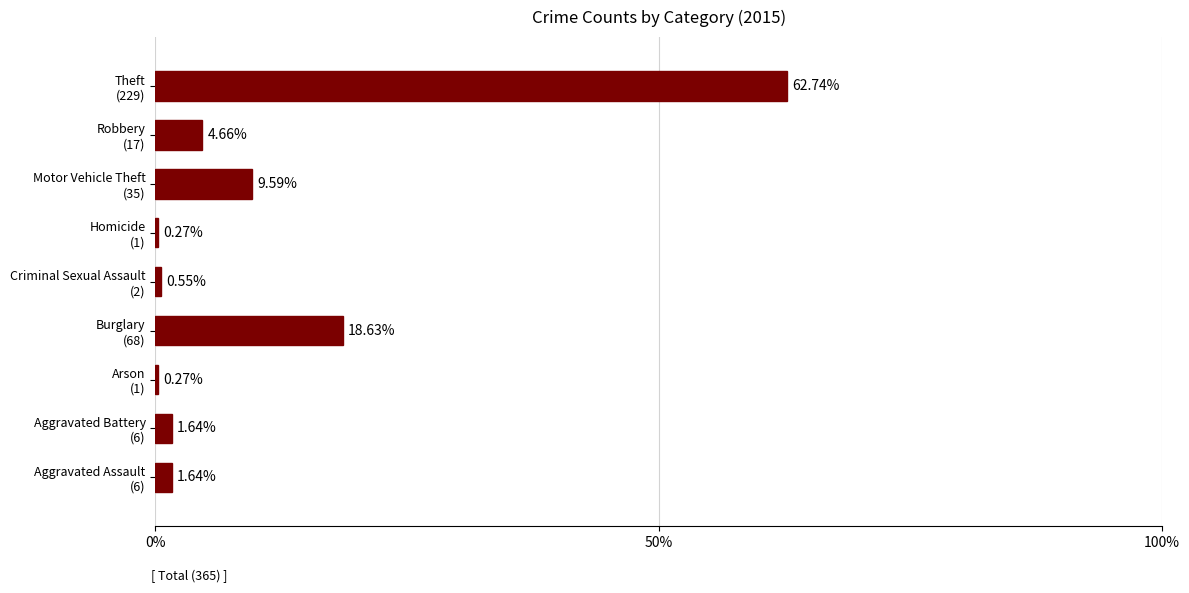

What is the sum of all values?

100.0